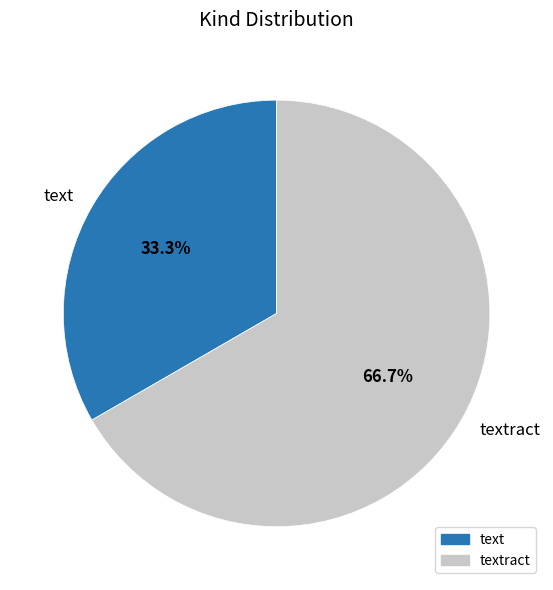

Is it true that text is 23% of the pie?

False